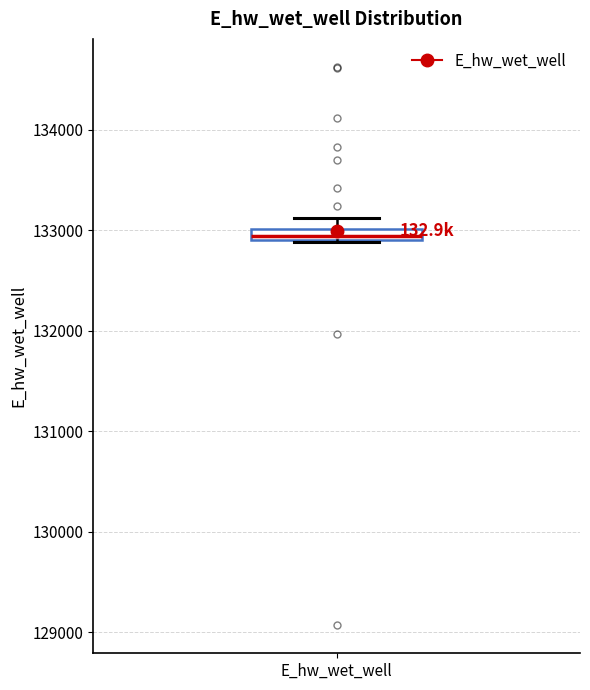

Where is the lower edge of the box for E_hw_wet_well on the y-axis? The values are not printed on the chart, so give them approximately, as read against the axis.

132900